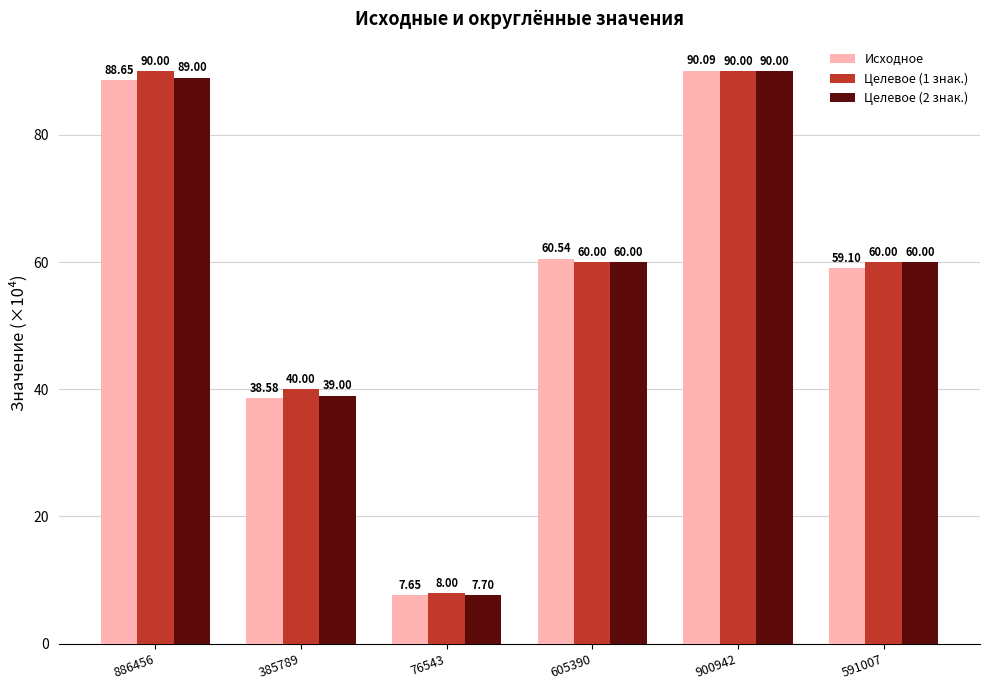

What position from the left is 385789?

2